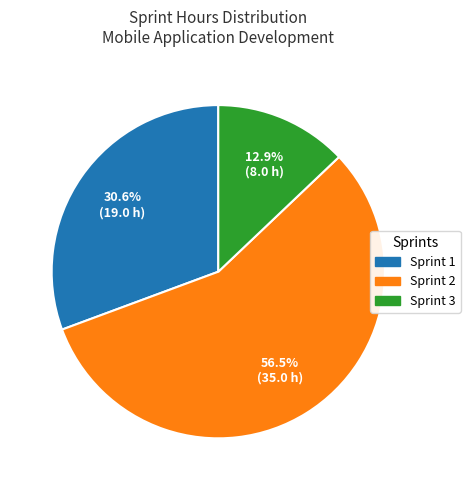

Is there any slice that represents more than half of the pie?

Yes